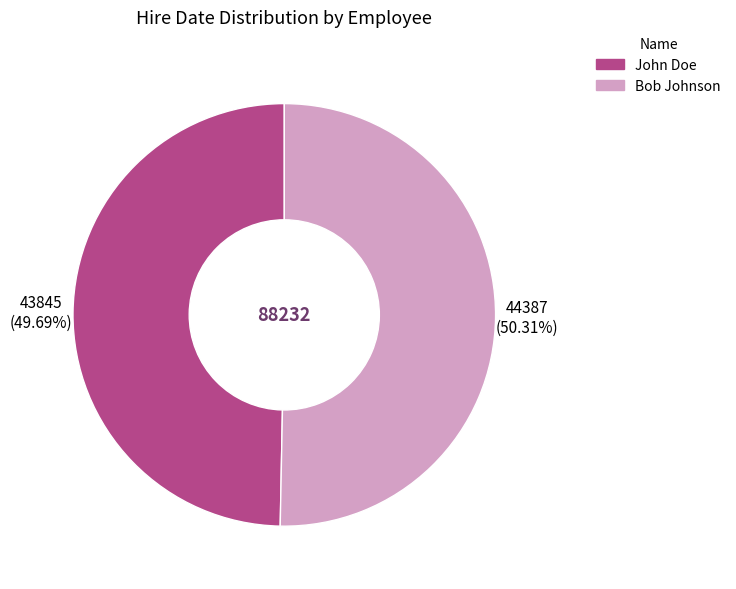

Is it true that Bob Johnson is 50% of the pie?

True